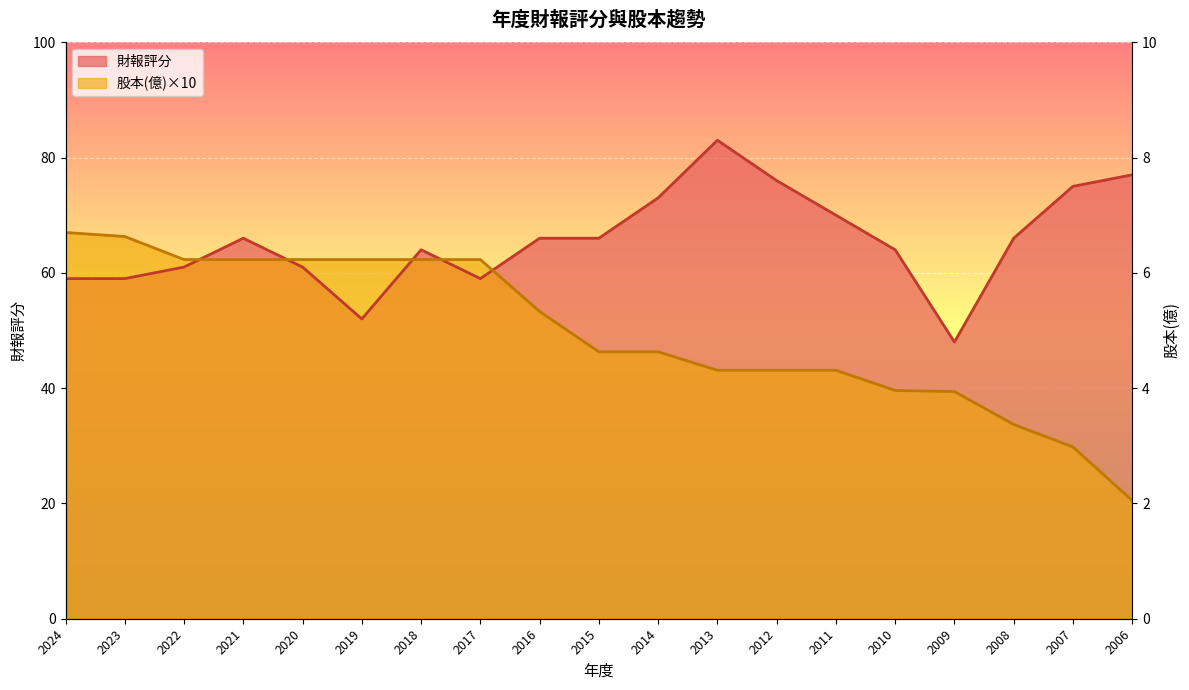

What is the total value across all series at 2014?

119.3